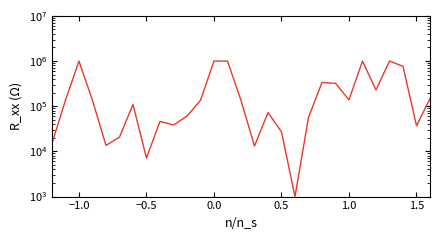

Reading left to right, extract all data points from this chart.

15103.1	135335.3	1000000.0	135335.3	13577.6	20641.1	109578.5	7129.8	46265.4	38500.9	60191.2	135335.3	1000000.0	1000000.0	135335.3	13140.7	72573.7	27100.2	1000.0	56331.8	335897.5	321937.1	138706.8	1000000.0	228431.4	1000000.0	765410.0	36971.9	147372.2